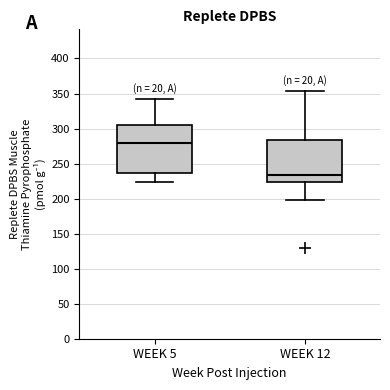

Reading left to right, transcribe this box plot: for each box, give where its median line is, the range the box spans, and where its two whiskers end, as read against the y-axis. The values are not printed on the chart, so give them approximately, as read against the axis.

WEEK 5: median 280, box 235 to 305, whiskers 225 to 340
WEEK 12: median 235, box 225 to 285, whiskers 200 to 355